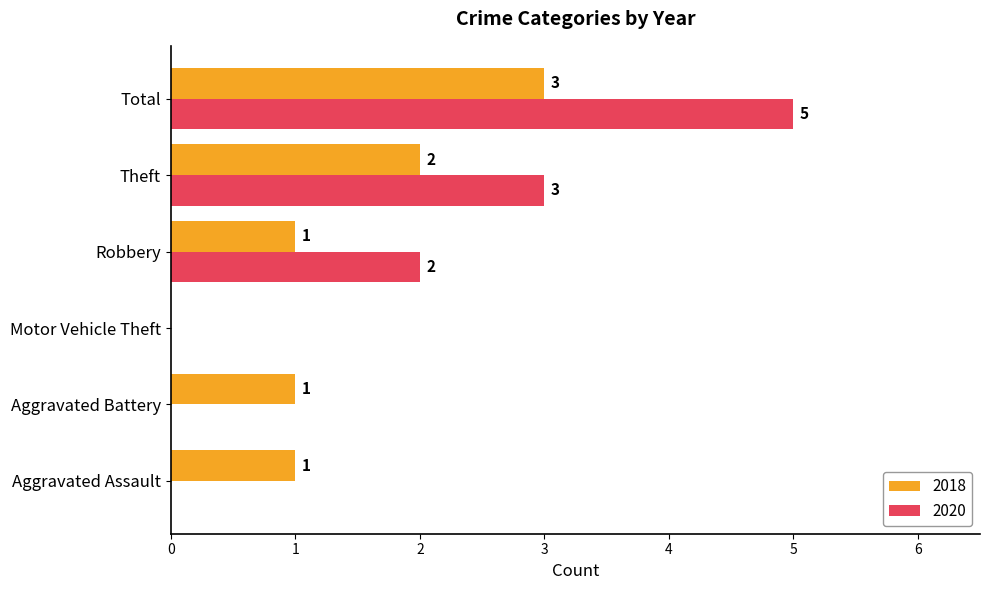

Which series changed the most between Robbery and Total?

2020